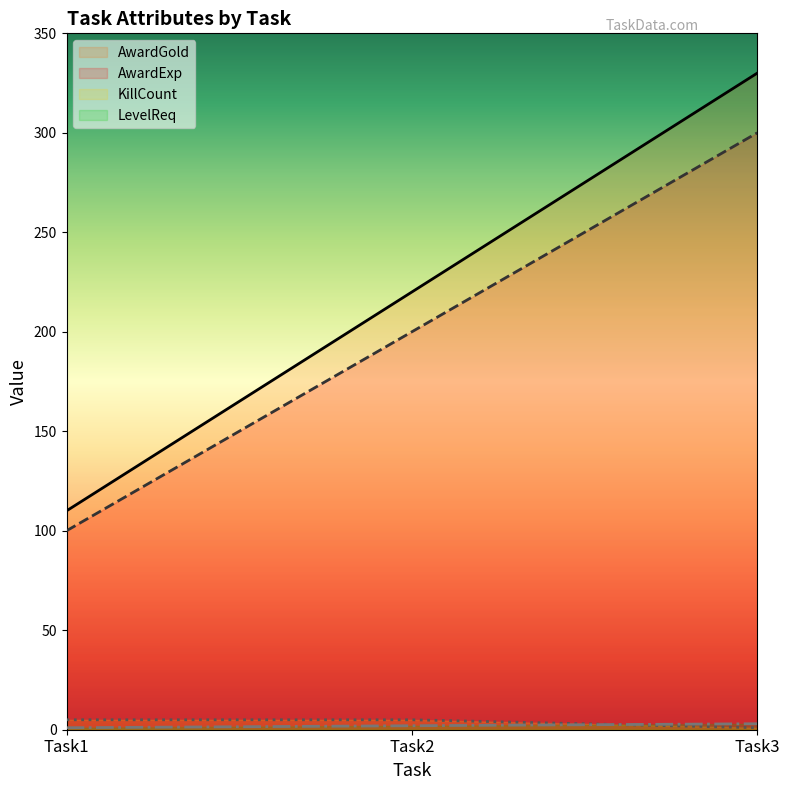

What is the spread (max minus min) of values at Task1?

109